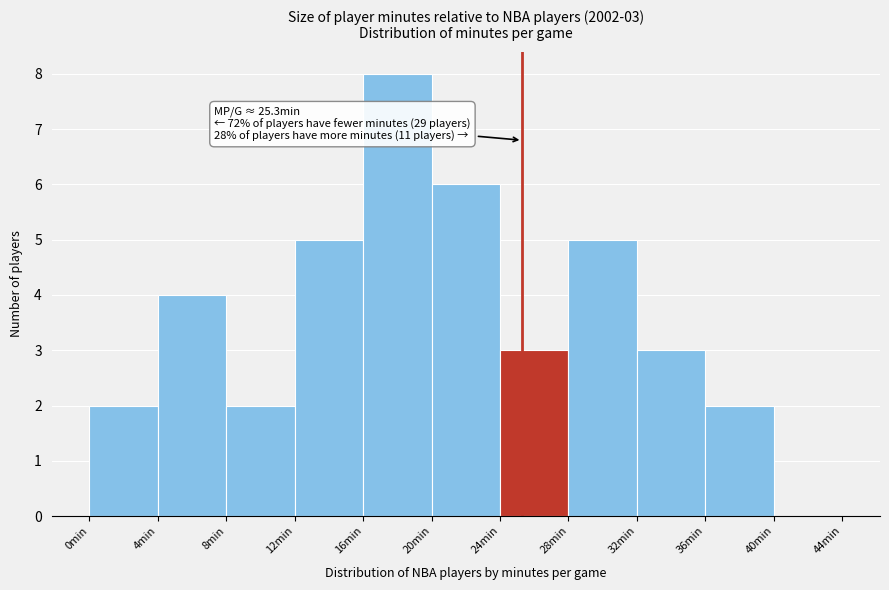

Which range on the x-axis has the tallest bar?

16 to 20